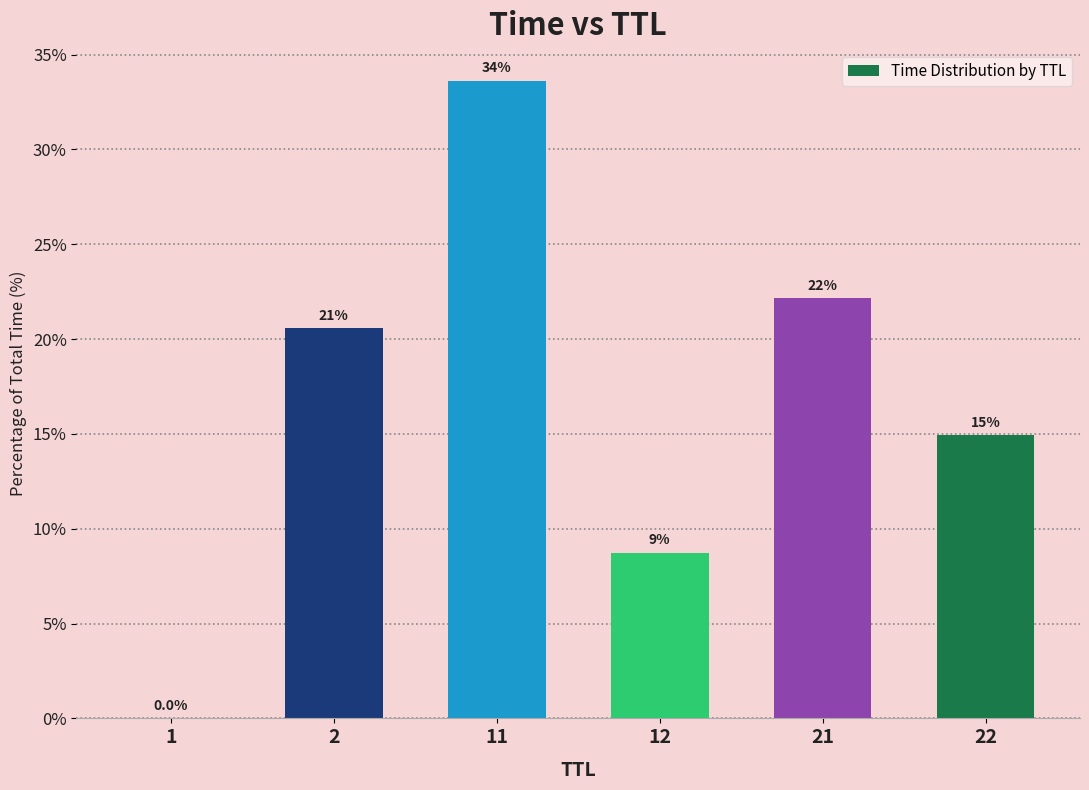

Are the bars horizontal?

No